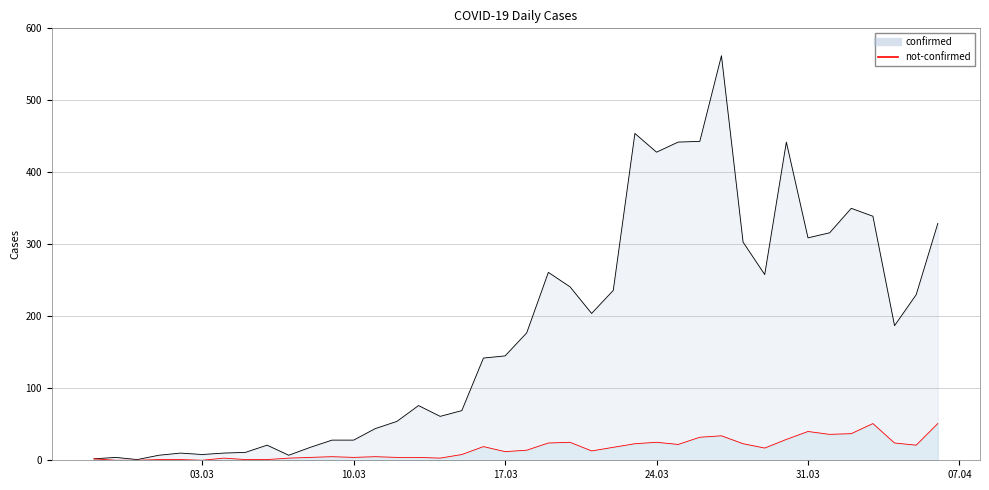

The confirmed series shows 241 at 2020-03-20. True or false?

True